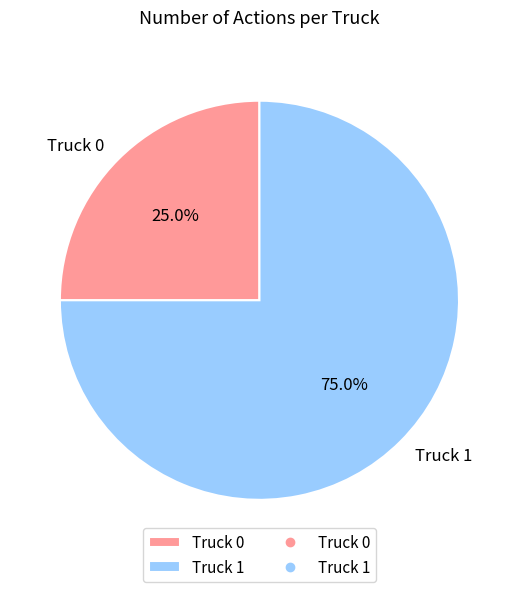

What is the smallest slice in the pie chart?

Truck 0